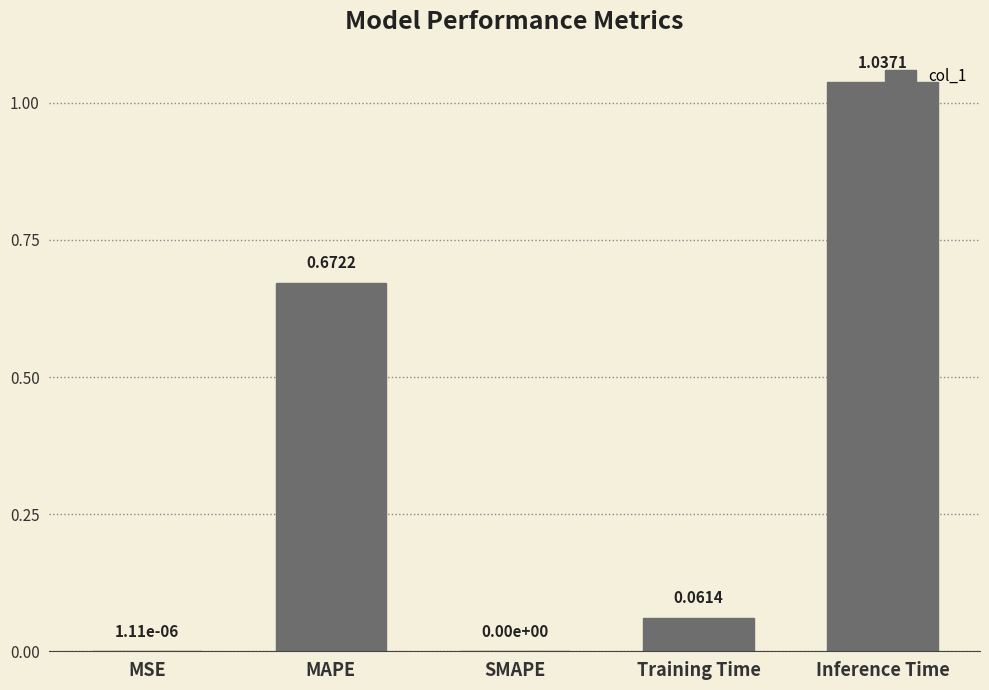

What is the sum of the values at MAPE and Inference Time?

1.7